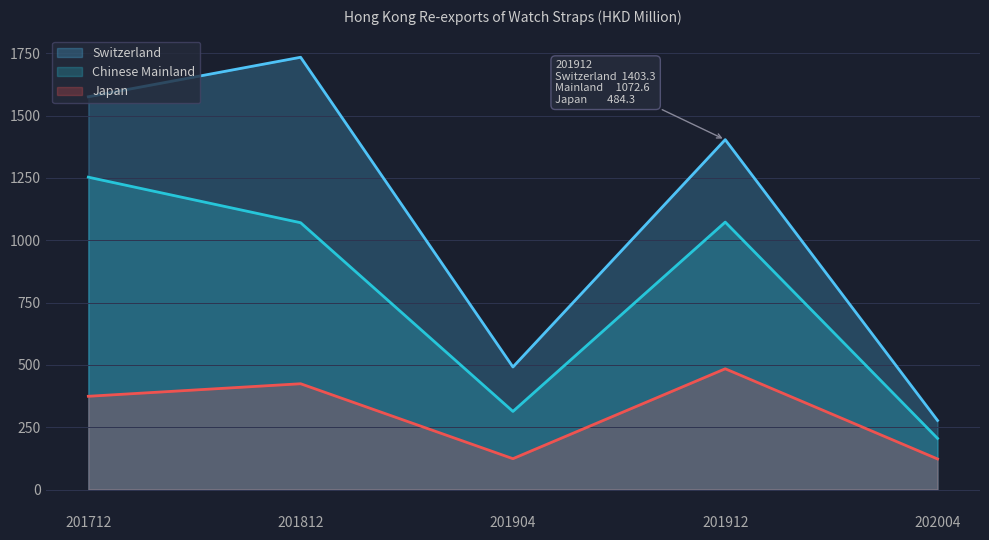

In Japan, how many points are higher than both neighbors (excluding endpoints)?

2